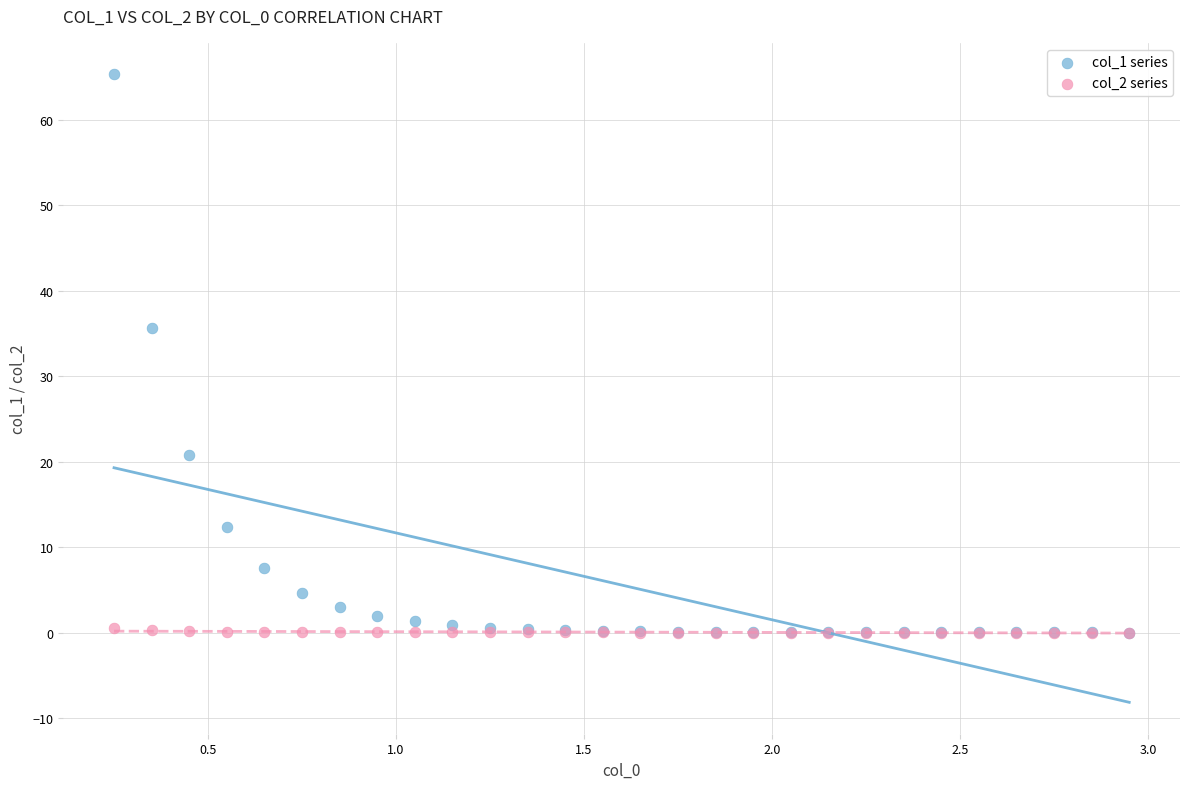

Which series contains the highest Y value?

col_1 series